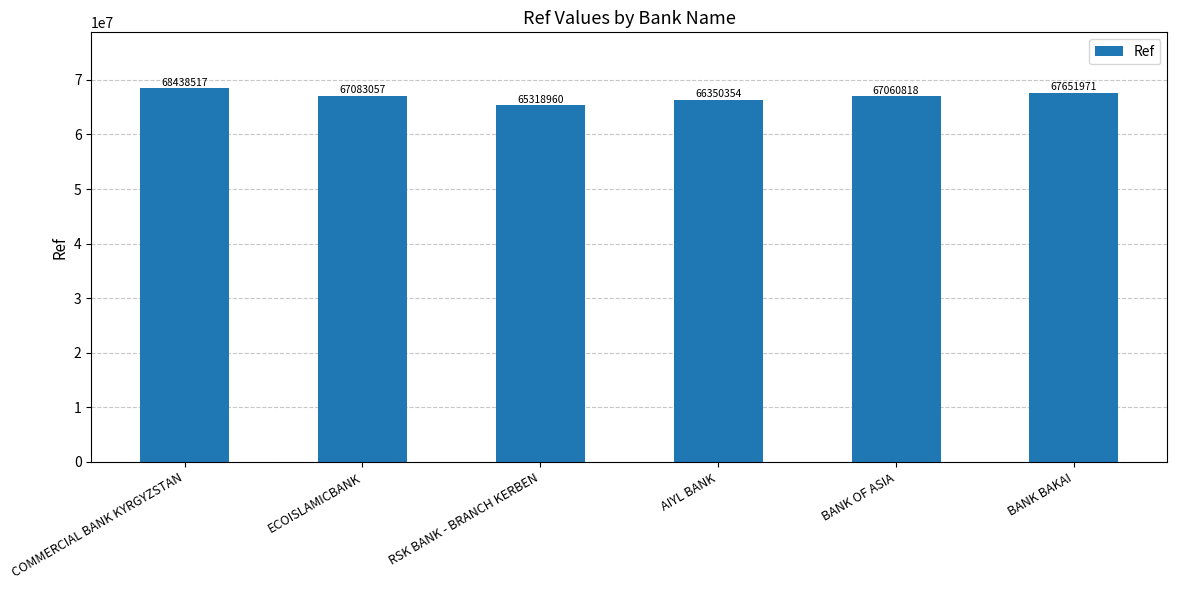

Does the chart contain any negative values?

No